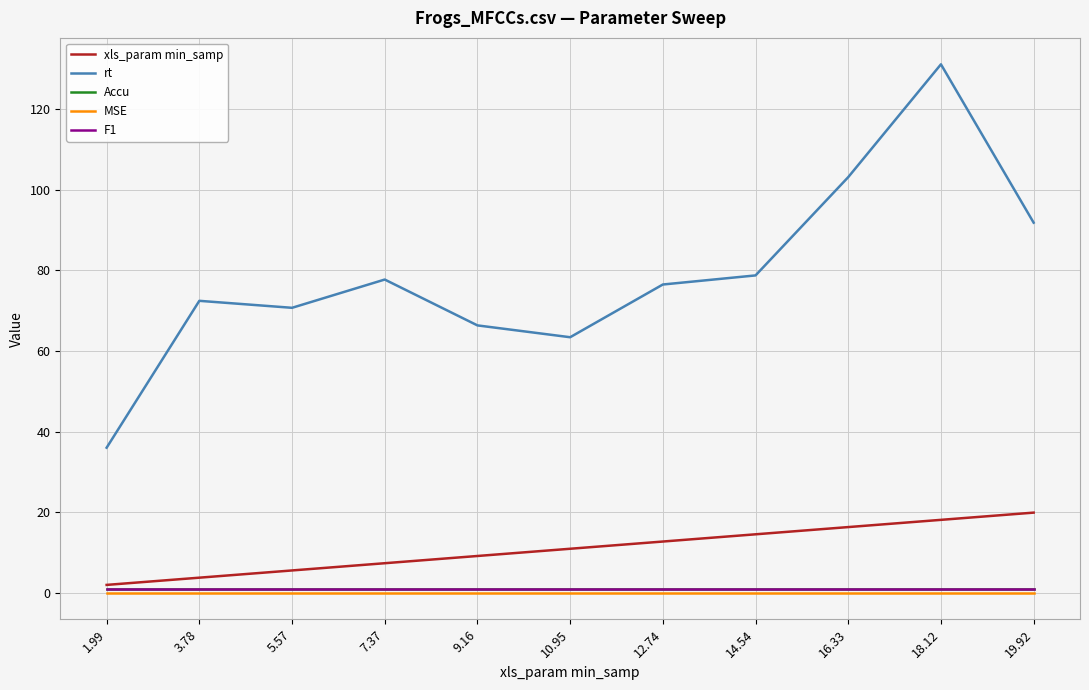

Does the chart display data point markers on the line(s)?

No